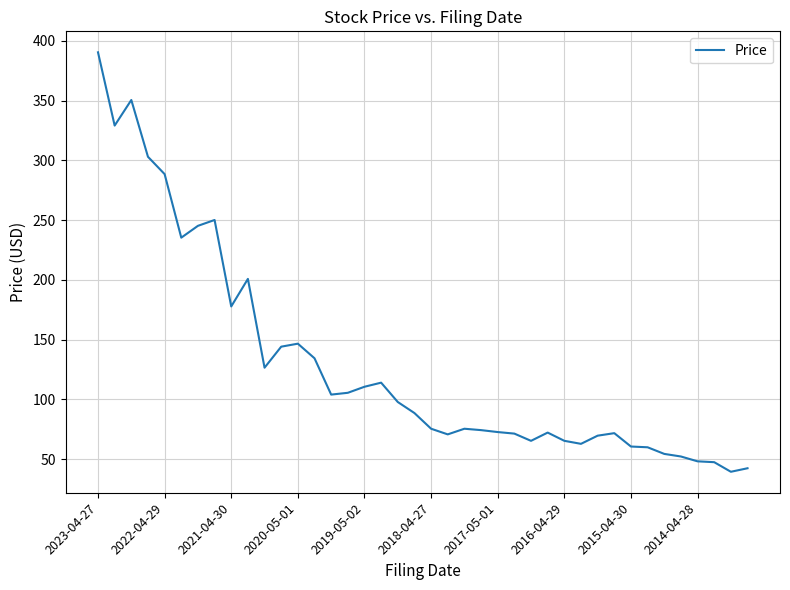

What is the greatest value displayed?

390.4